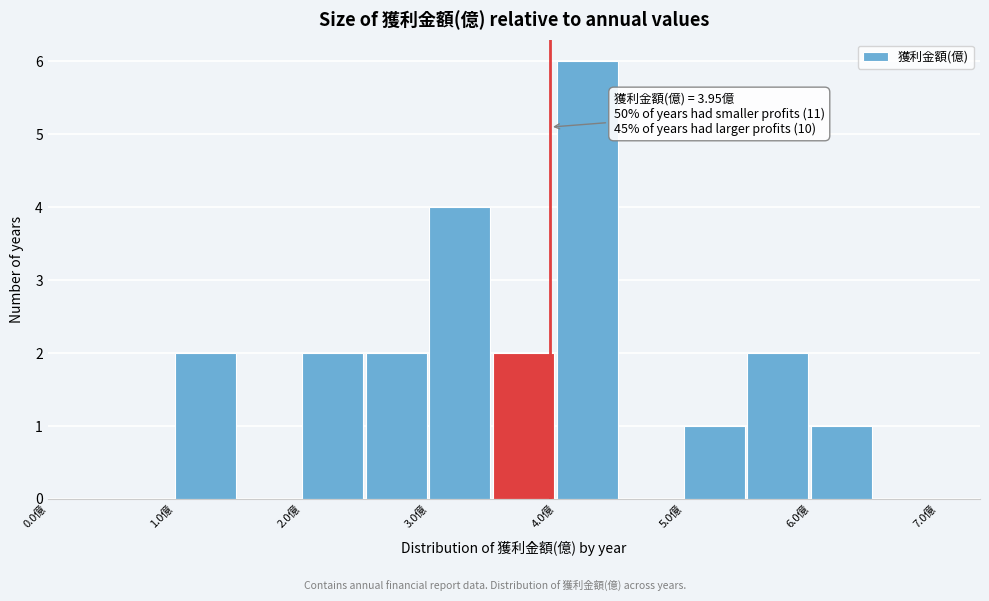

Over which range of the x-axis is the bar tallest?

4.0 to 4.5